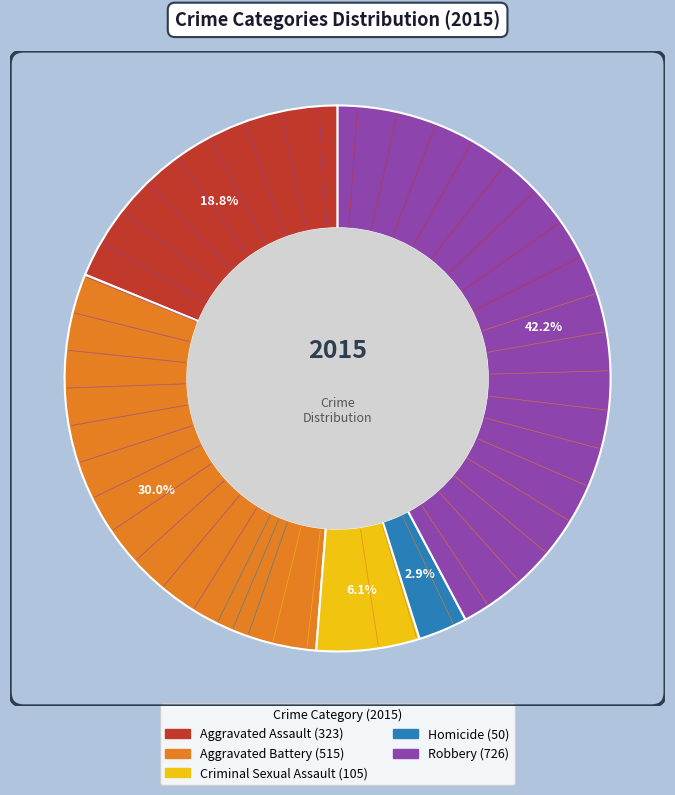

Which has a higher value, Robbery or Homicide?

Robbery